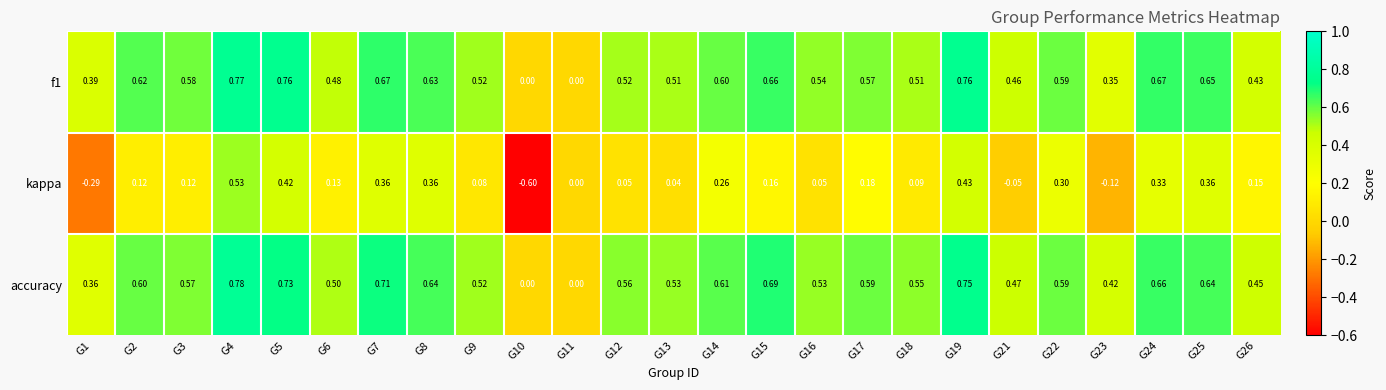

Is the value of f1 at G26 greater than the value of kappa at G21?

Yes